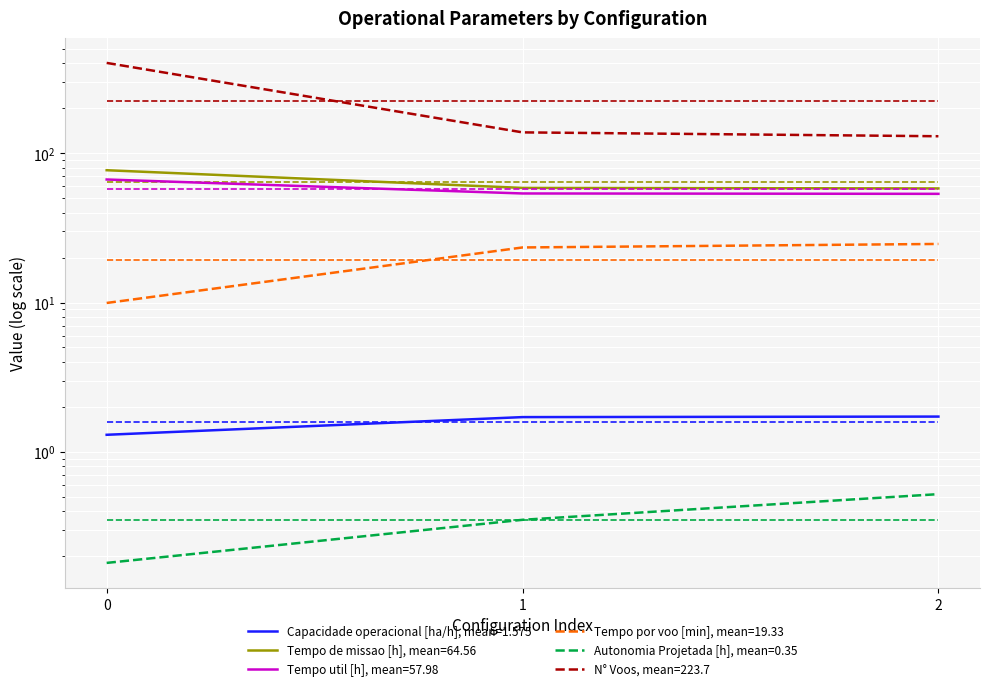

Read the Tempo util [h] value at 1.

53.8